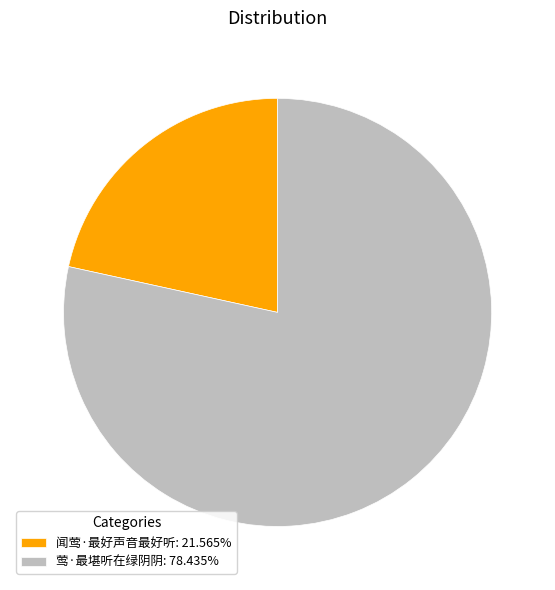

Combined, do 闻莺·最好声音最好听: 21.565% and 莺·最堪听在绿阴阴: 78.435% account for over 50%?

Yes